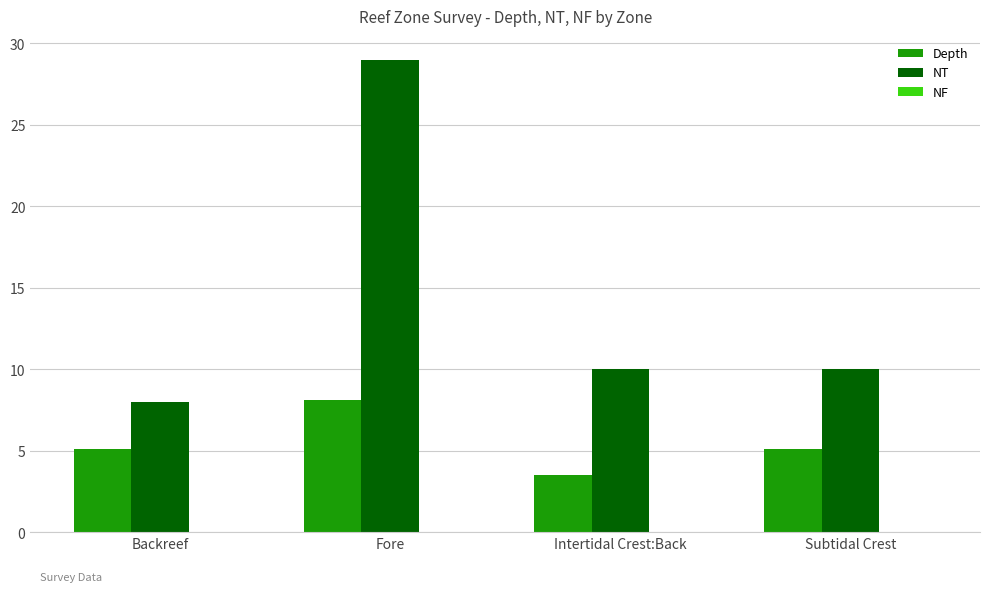

What is the difference between the highest and lowest values at Backreef?

2.9